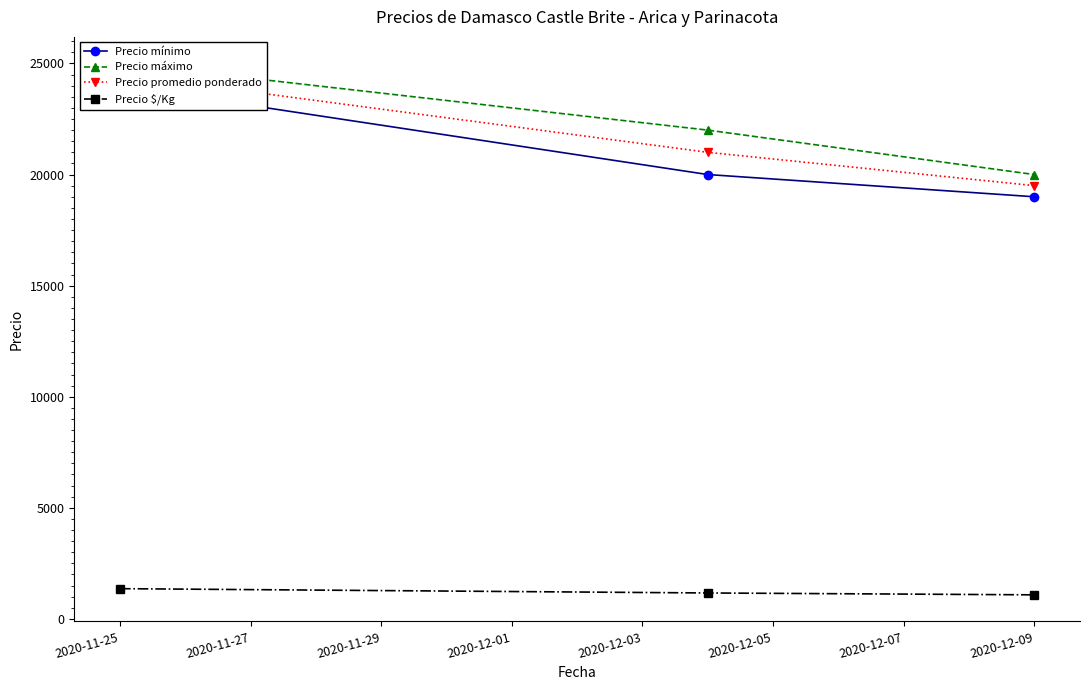

What is the spread (max minus min) of values at 2020-11-25?

23639